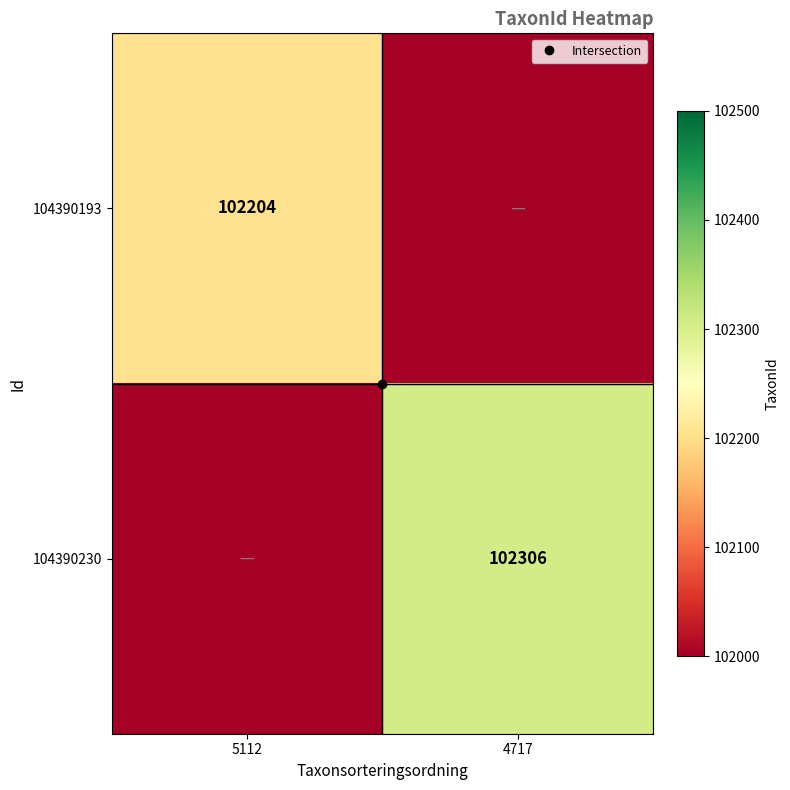

Rank the series by their average value, from highest to lowest.

104390230, 104390193